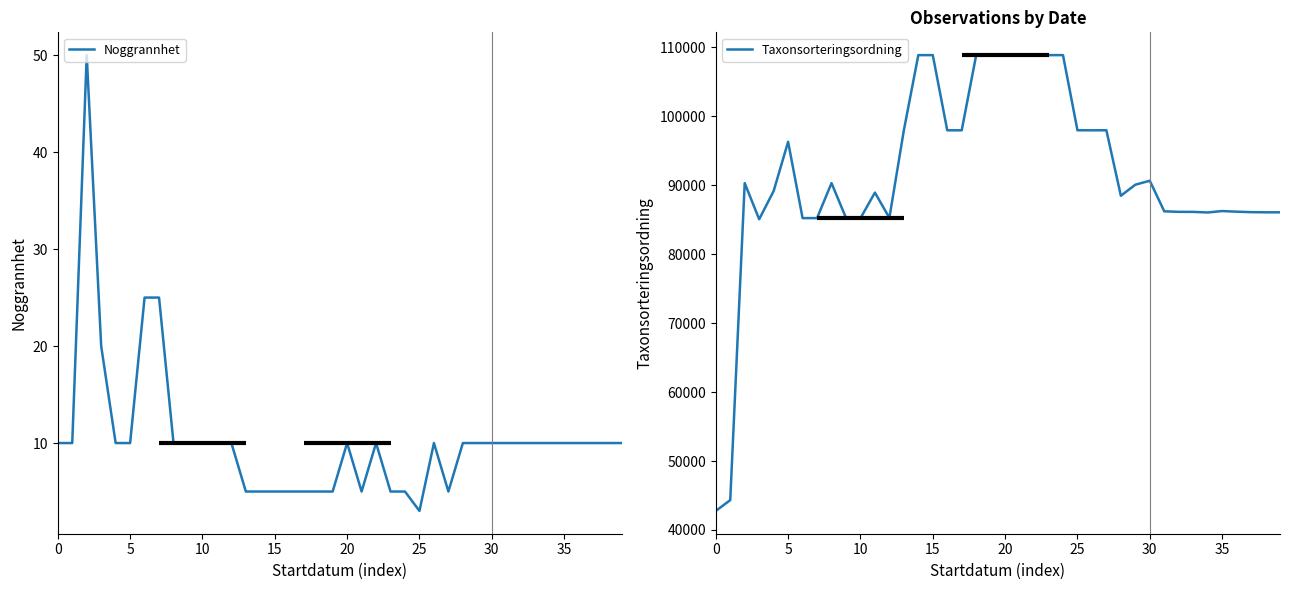

True or false: Noggrannhet and Taxonsorteringsordning intersect in this chart.

False